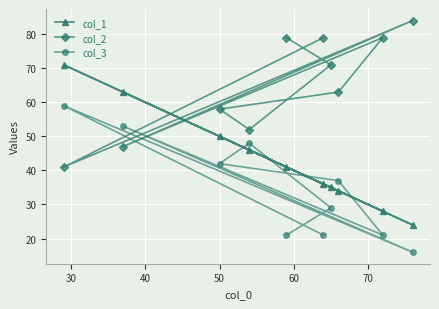

What is the difference between the maximum and minimum values in the col_3 series?

43